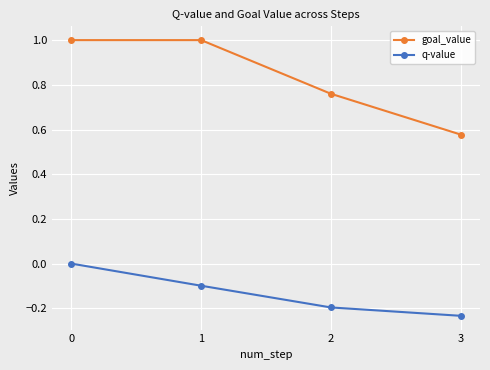

True or false: q-value and goal_value cross at least once.

False